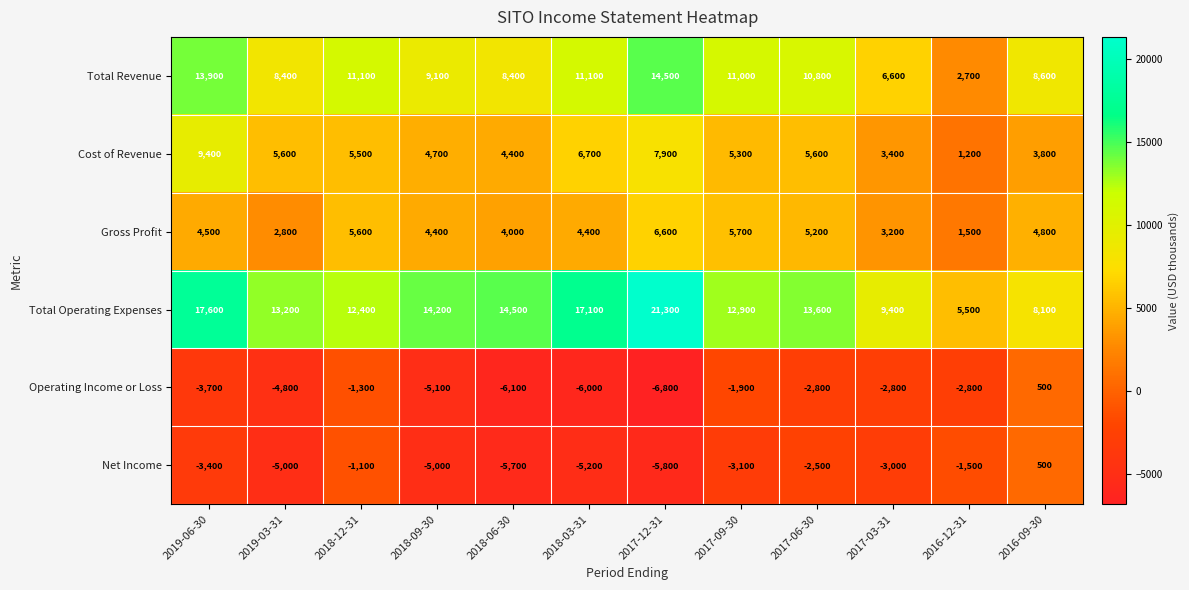

True or false: Operating Income or Loss has a value of -1897 at 2018-12-31.

False